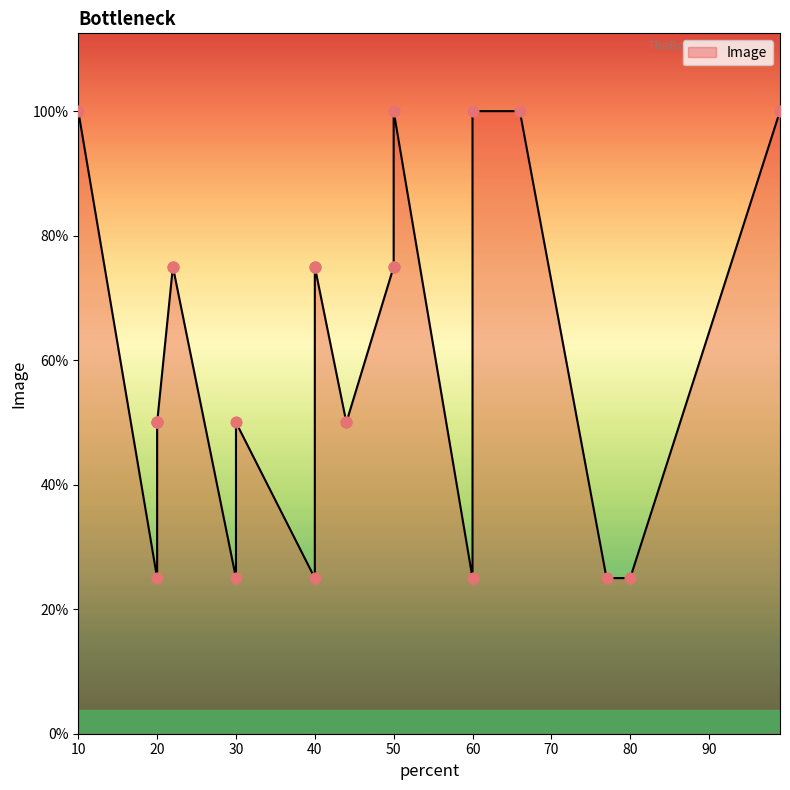

Which has a higher value, 22 or 20?

22